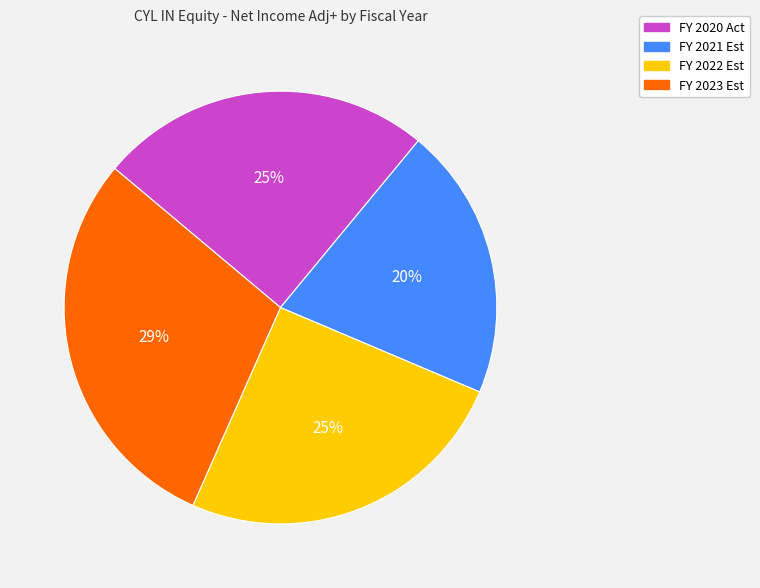

What percentage is the FY 2020 Act slice, to the nearest percent?

25%